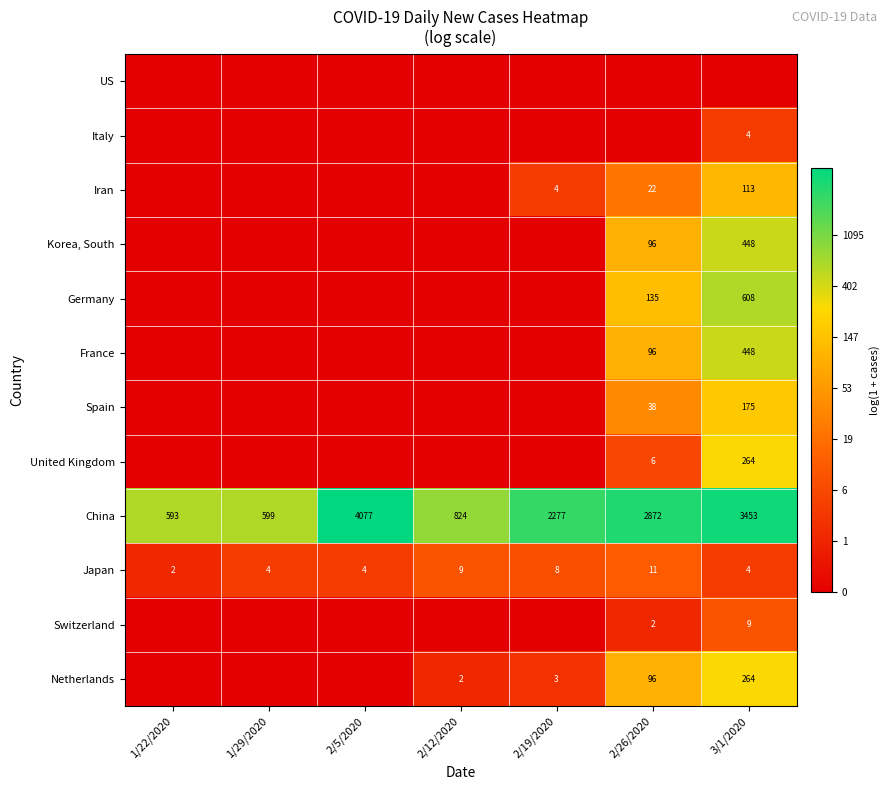

List the labels in order of China value, smallest first.

1/22/2020, 1/29/2020, 2/12/2020, 2/19/2020, 2/26/2020, 3/1/2020, 2/5/2020